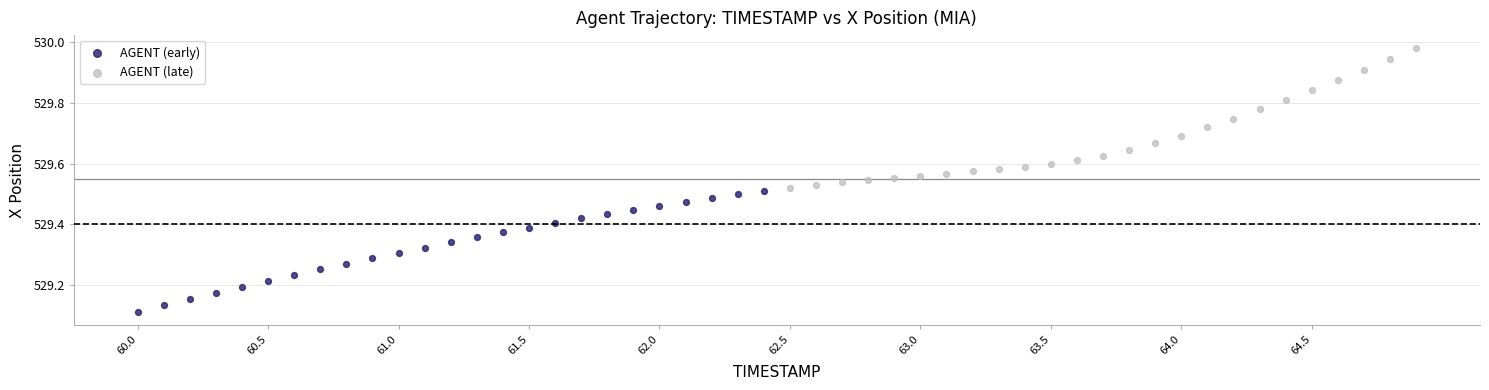

Which series contains the highest Y value?

AGENT (late)